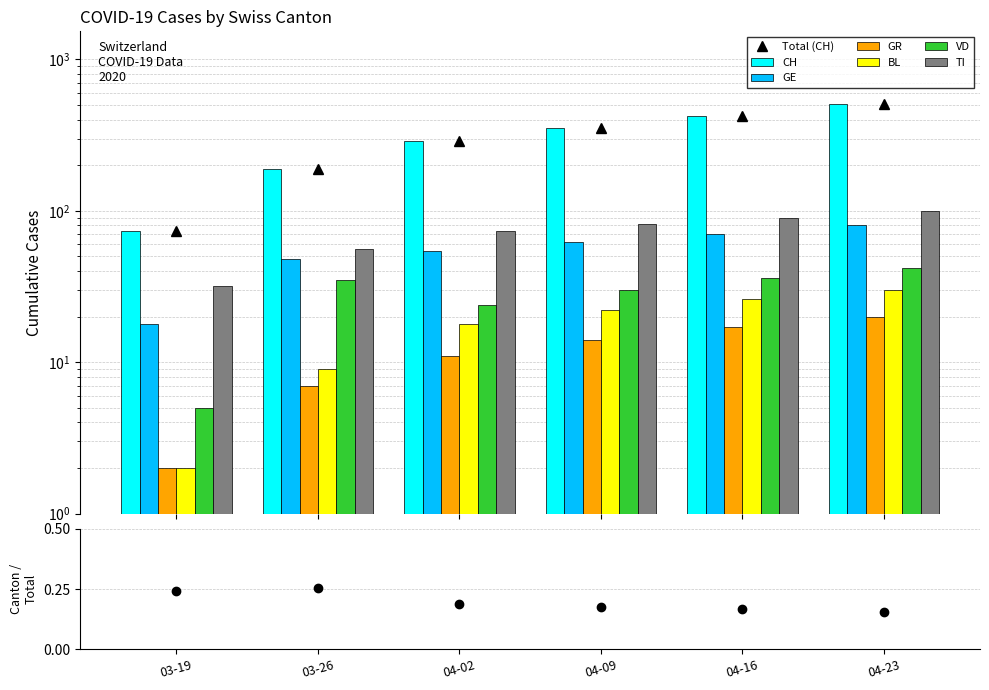

What is the label of the 3rd bar from the left?

04-02